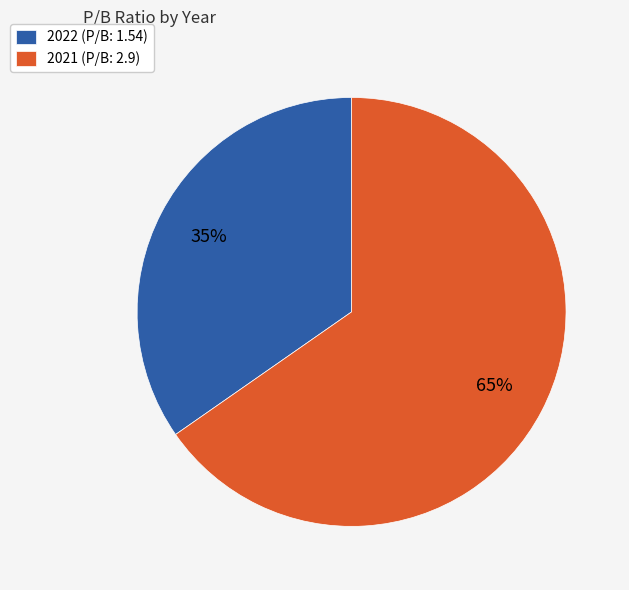

To the nearest percent, what is the combined percentage of 2021 and 2022?

100%